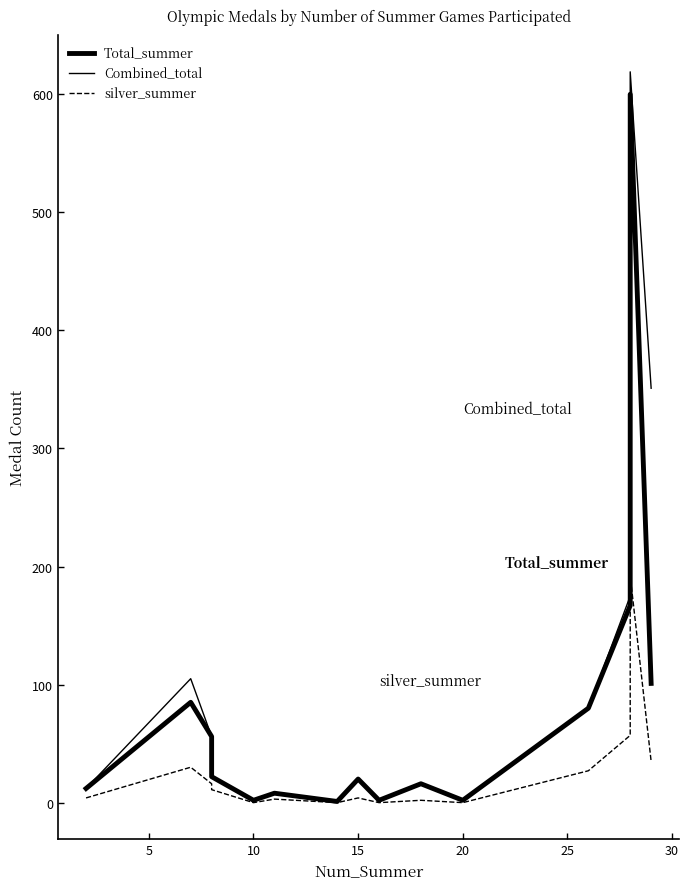

What is the sum of all silver_summer values?

381